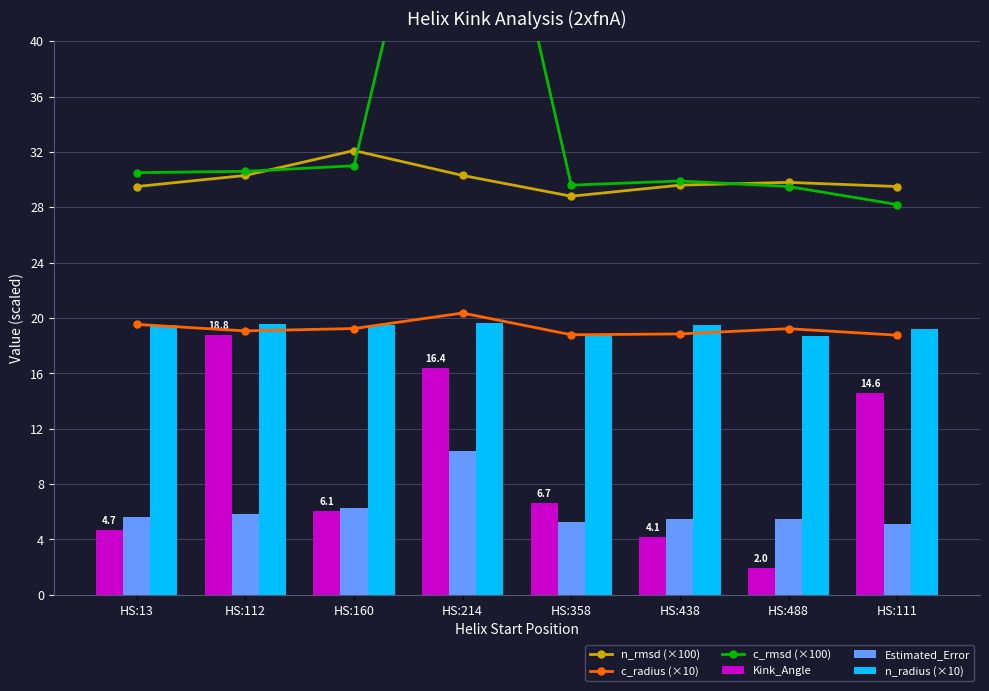

What position from the left is HS:160?

3